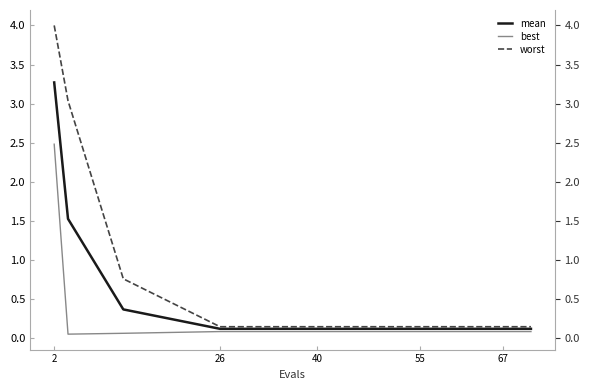

True or false: best has a value of 0.1 at 5.

False